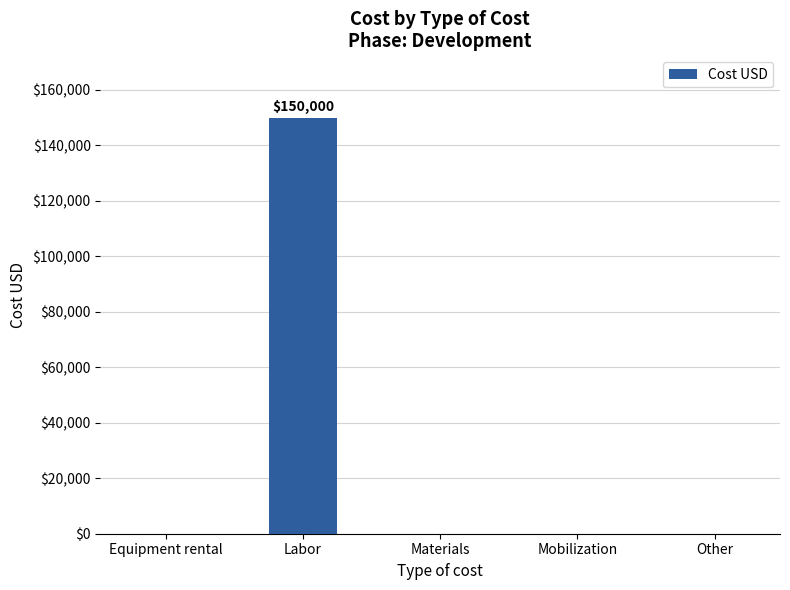

Reading right to left, what are all the values shown in this chart?

Other=0	Mobilization=0	Materials=0	Labor=150000	Equipment rental=0